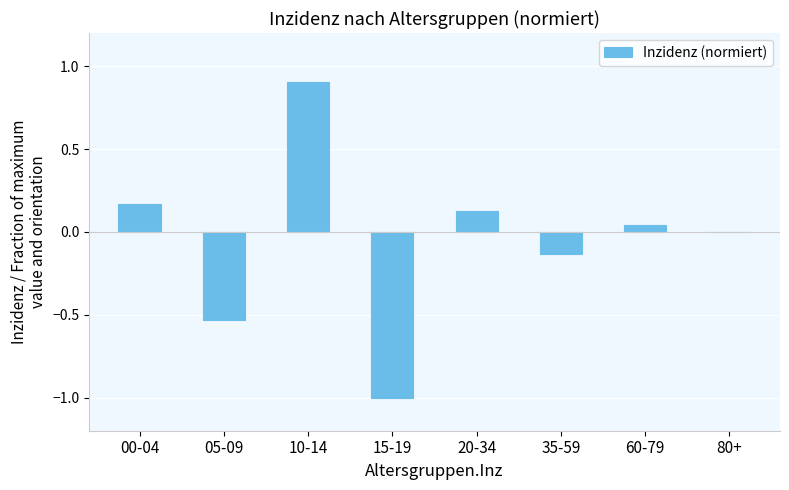

Which has a higher value, 15-19 or 20-34?

20-34